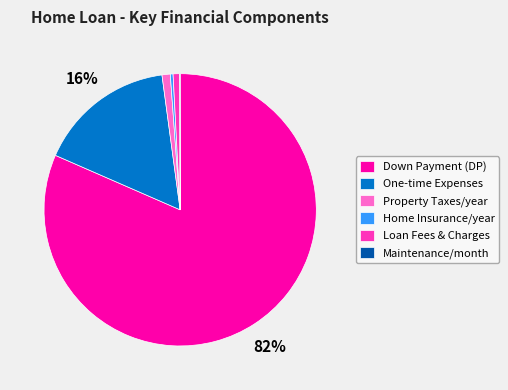

Which slice represents more than half of the pie?

Down Payment (DP)